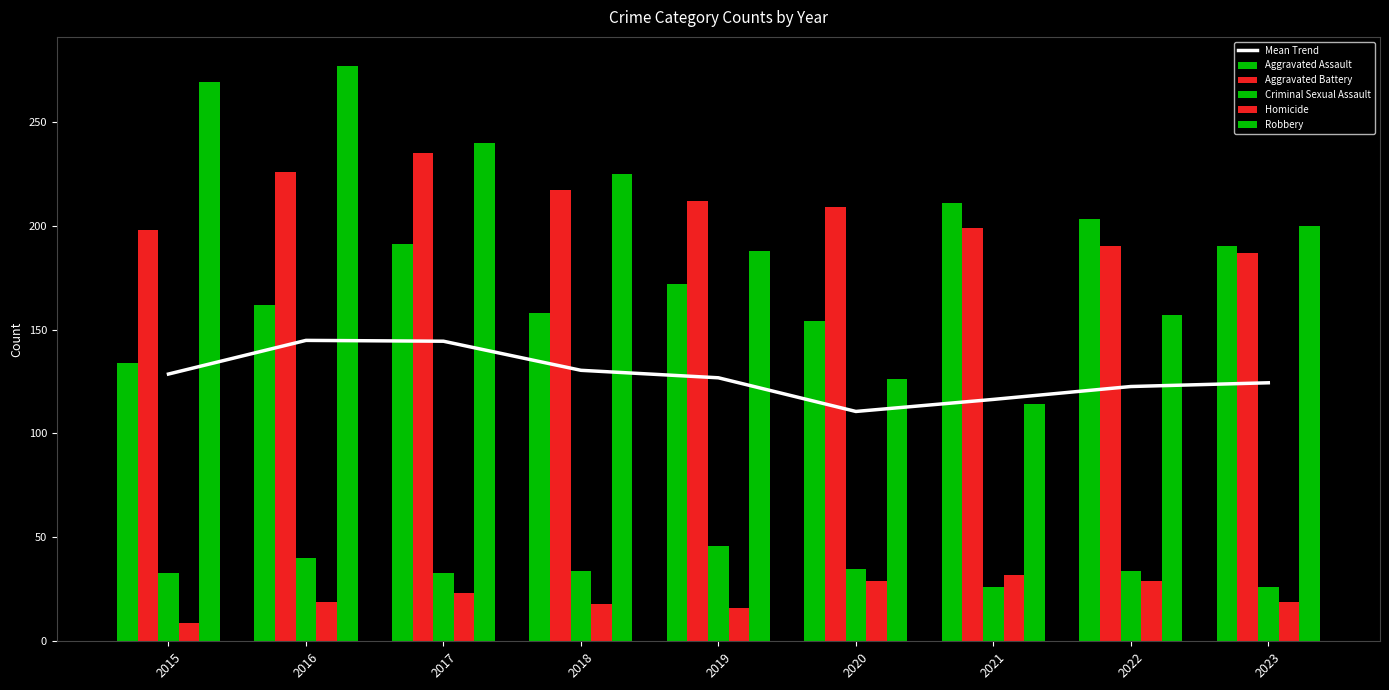

What is the sum of the Mean Trend values at 2022 and 2021?

239.0